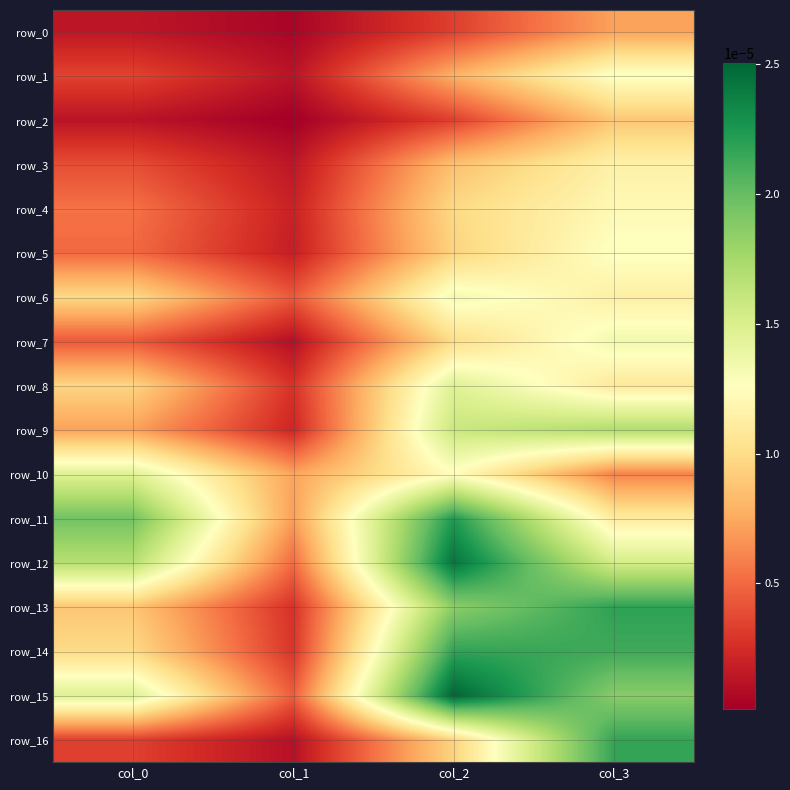

How many row_12 values are between 0 and 1?

4